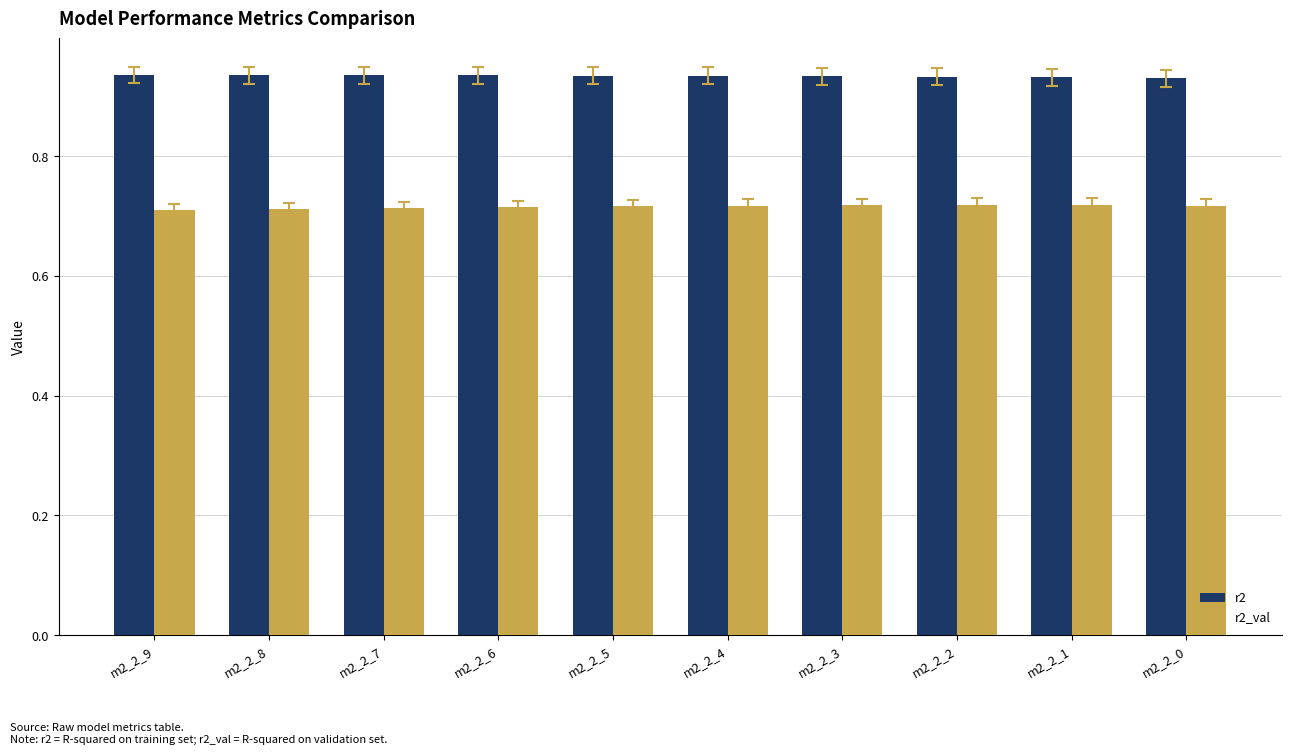

True or false: r2_val has a value of 0.4 at m2_2_8.

False